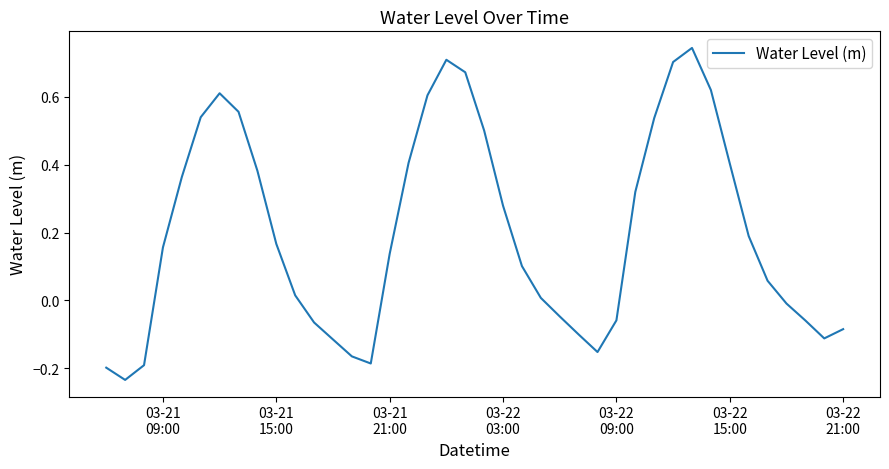

What is the difference between the maximum and minimum values?

1.0